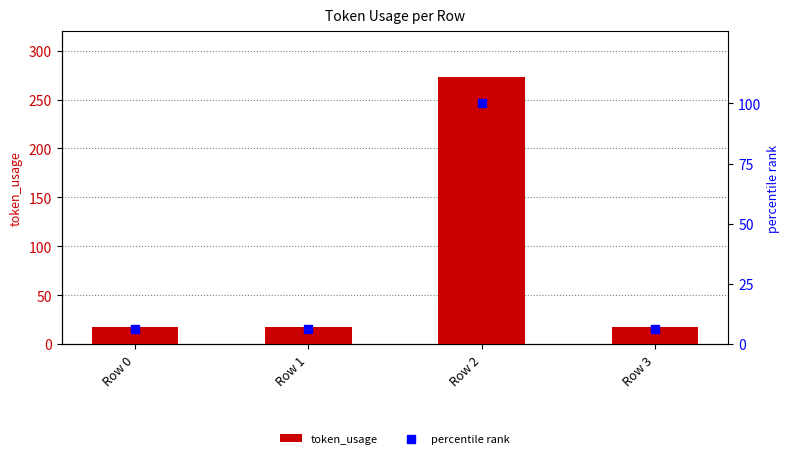

What are all the series names shown in the legend?

token_usage, percentile rank